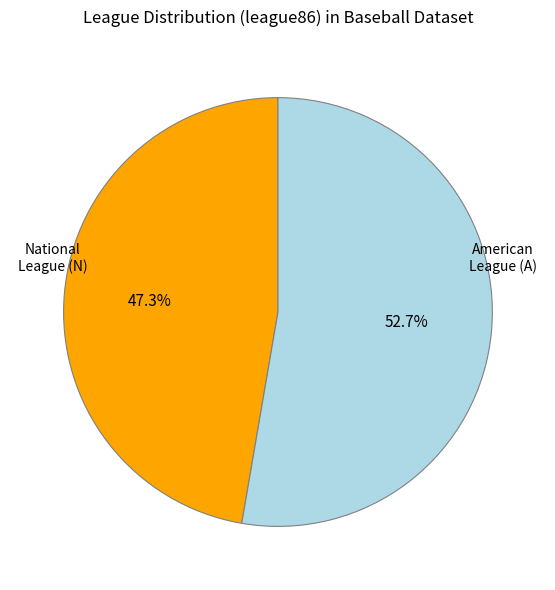

Combined, what portion of the pie is National League (N) and American League (A)?

100.0%